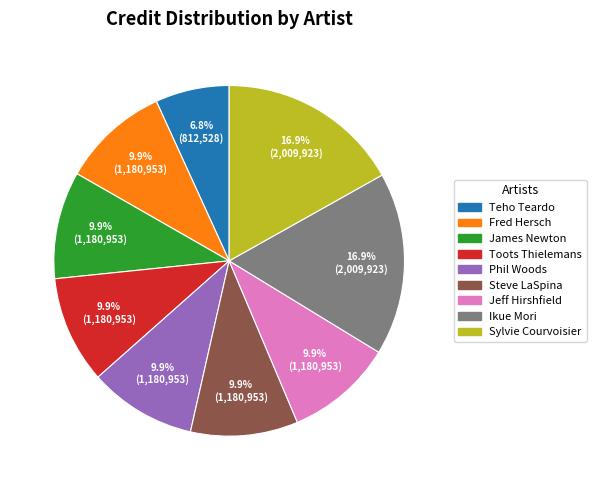

Is Jeff Hirshfield the majority of the pie?

No